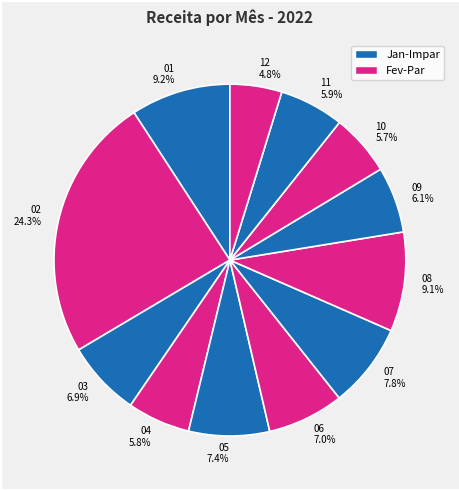

To the nearest percent, what is the difference between the largest and smallest slice percentages?

20%